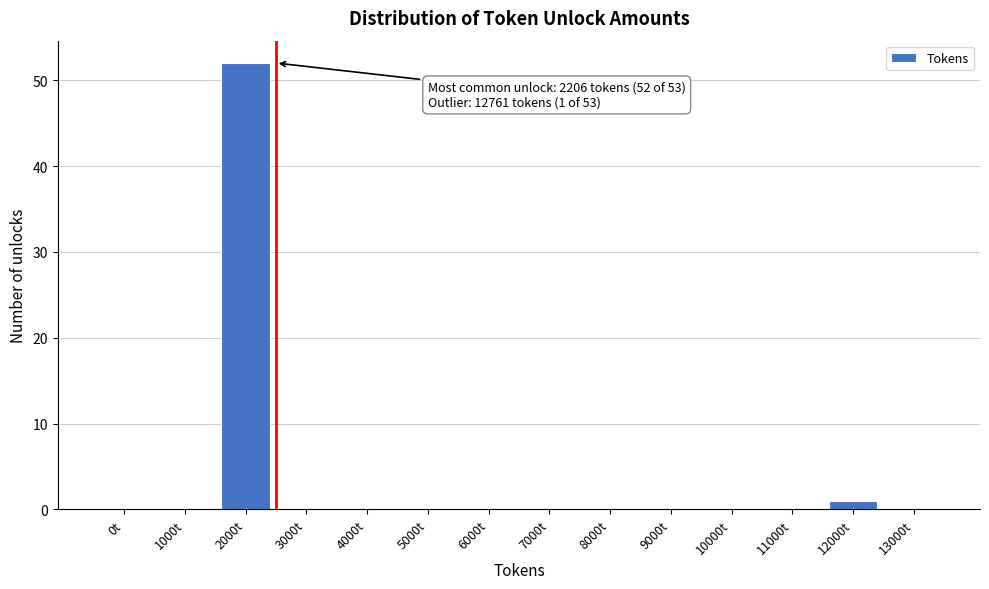

Reading left to right, list all the values displayed in this chart.

0t=0	1000t=0	2000t=52	3000t=0	4000t=0	5000t=0	6000t=0	7000t=0	8000t=0	9000t=0	10000t=0	11000t=0	12000t=1	13000t=0